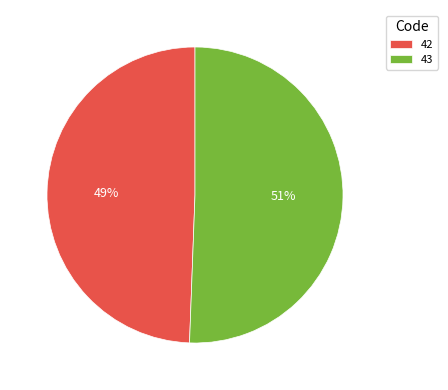

What is the ratio of the value at 42 to the value at 43?

1.0